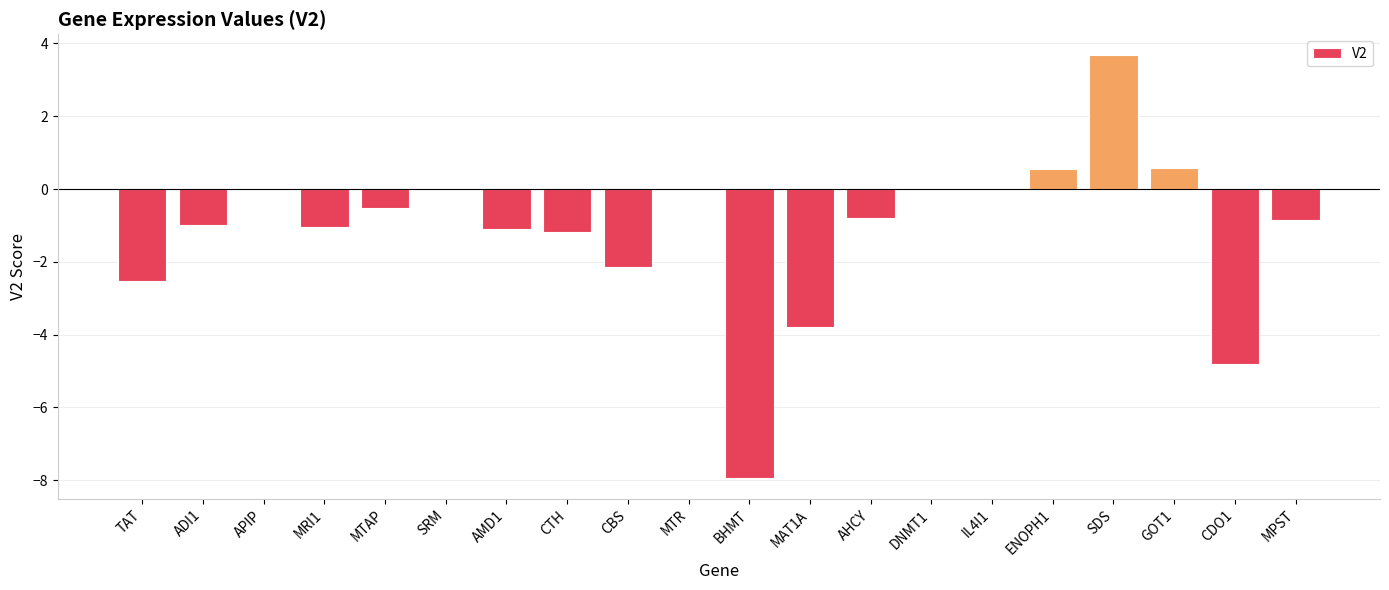

True or false: the data shows -4.1 at TAT.

False